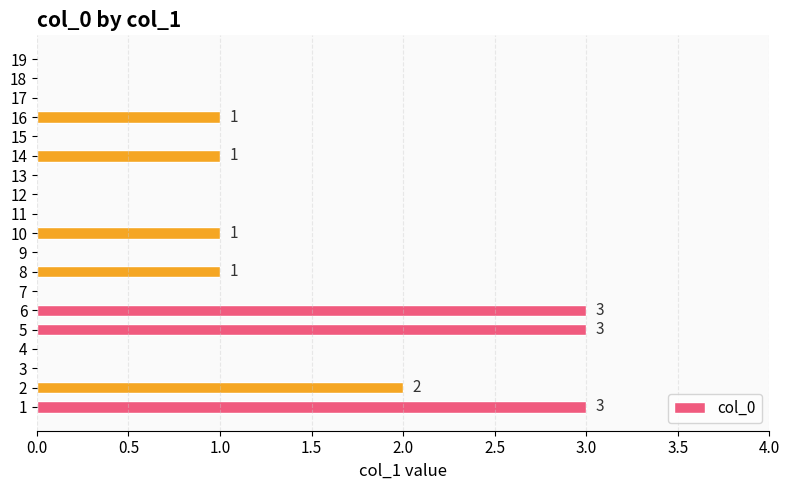

Is it true that the value at 14 is 2?

False